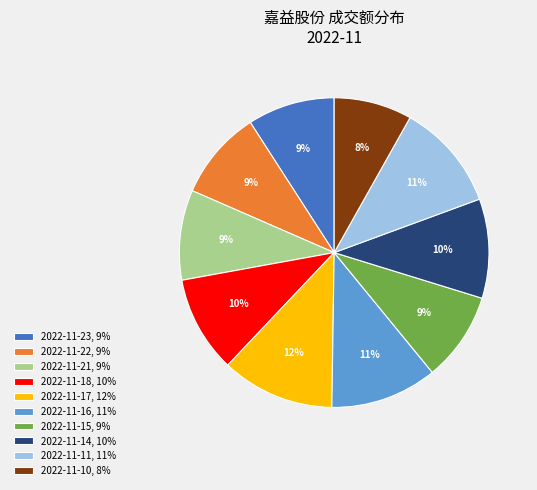

To the nearest percent, what is the difference between the largest and smallest slice percentages?

4%